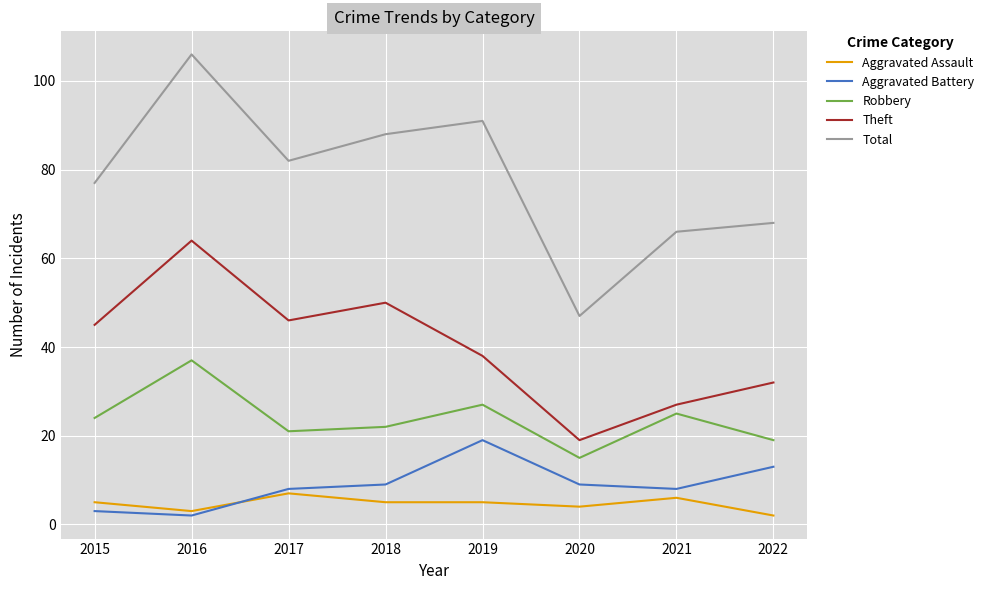

What is the difference between the maximum and minimum values in the Total series?

59